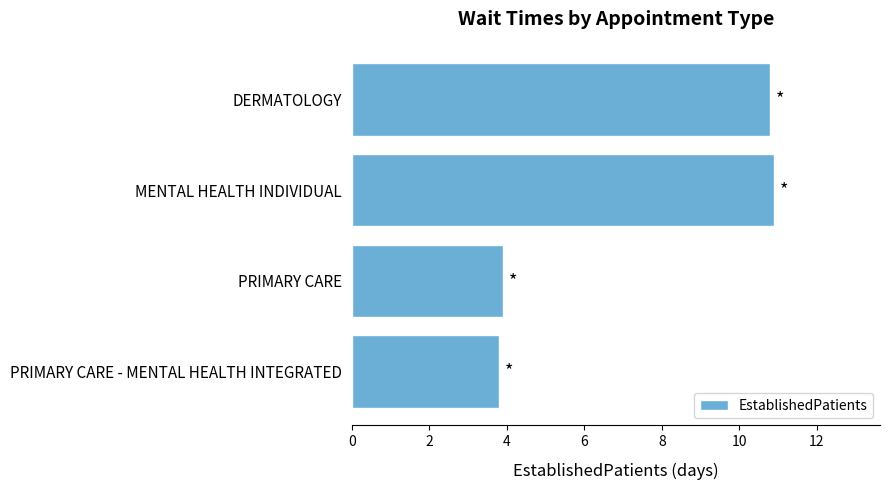

What is the difference between the maximum and minimum values?

7.1